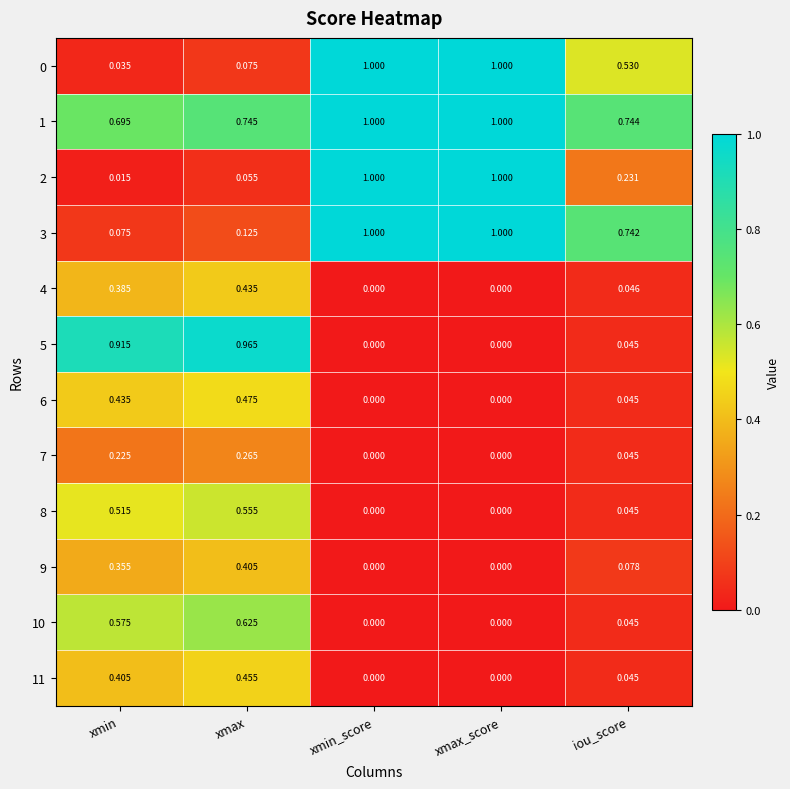

Is the value of 8 at xmin_score greater than the value of 4 at iou_score?

No